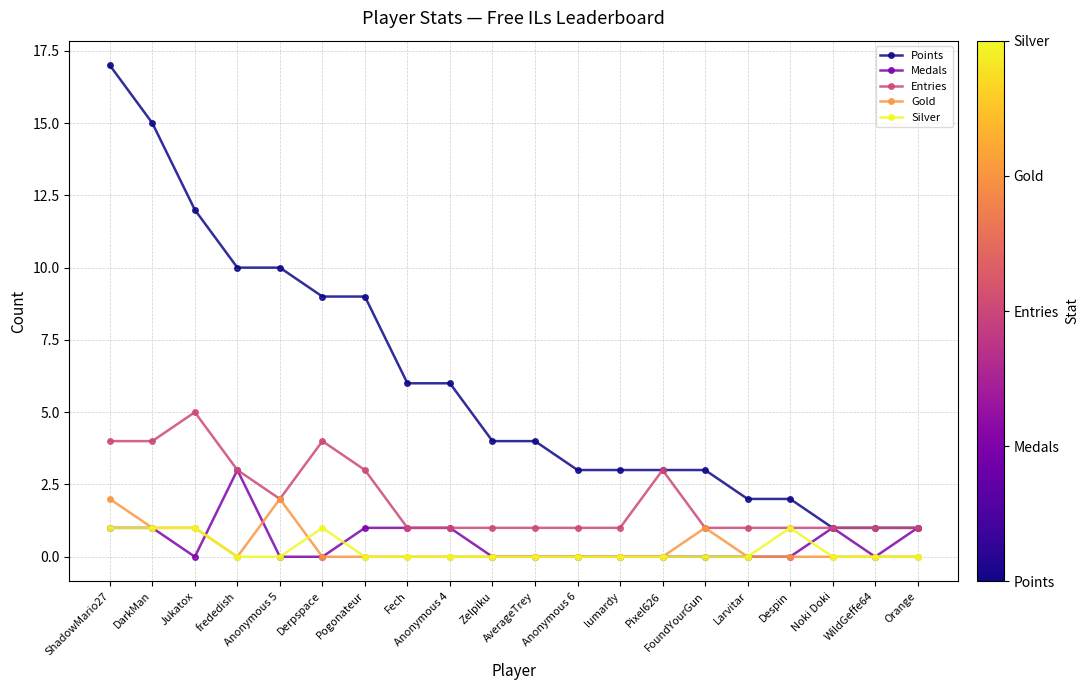

The Medals series shows 1 at Larvitar. True or false?

False